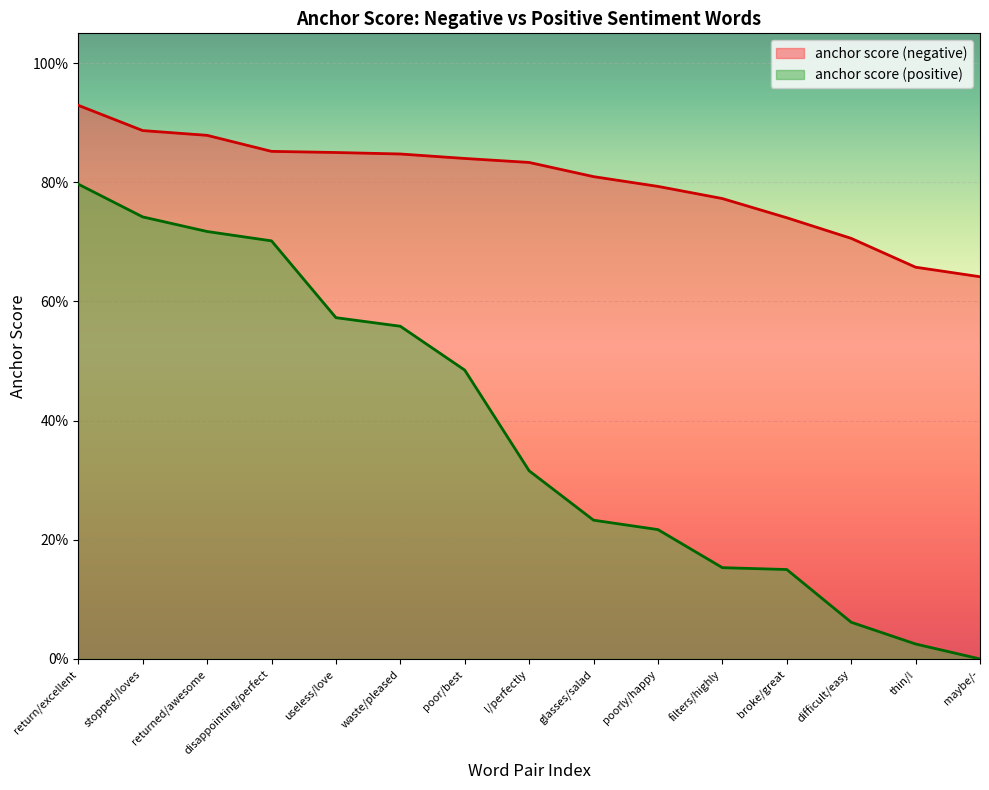

Which category has the lowest value across all series?

maybe/-